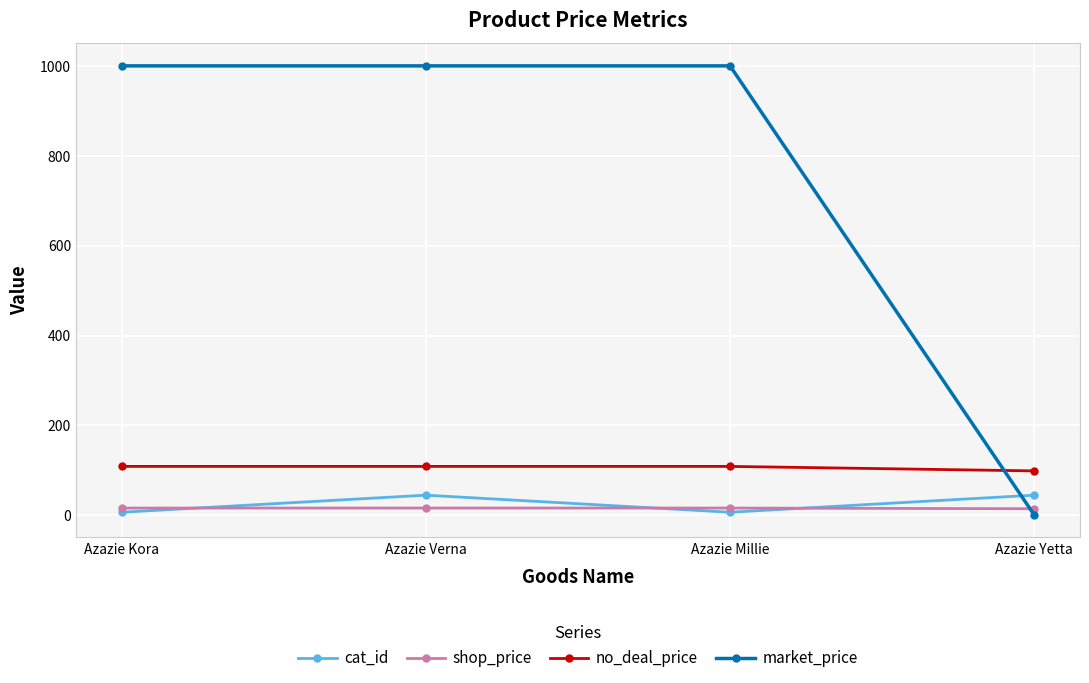

What is the label of the 3rd point from the left?

Azazie Millie